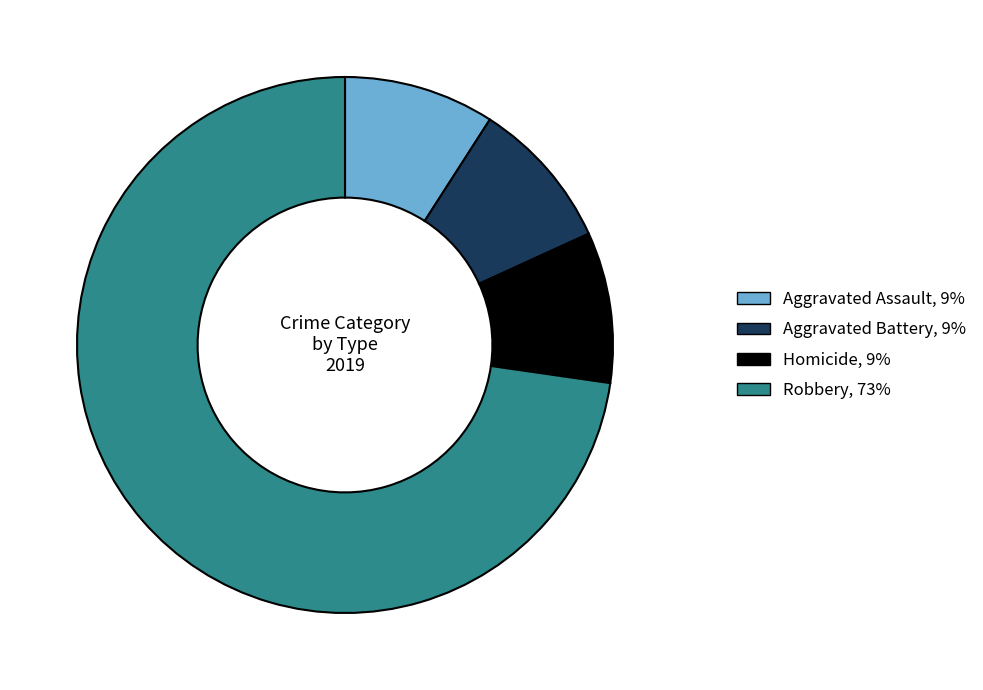

How many segments does this pie chart have?

4